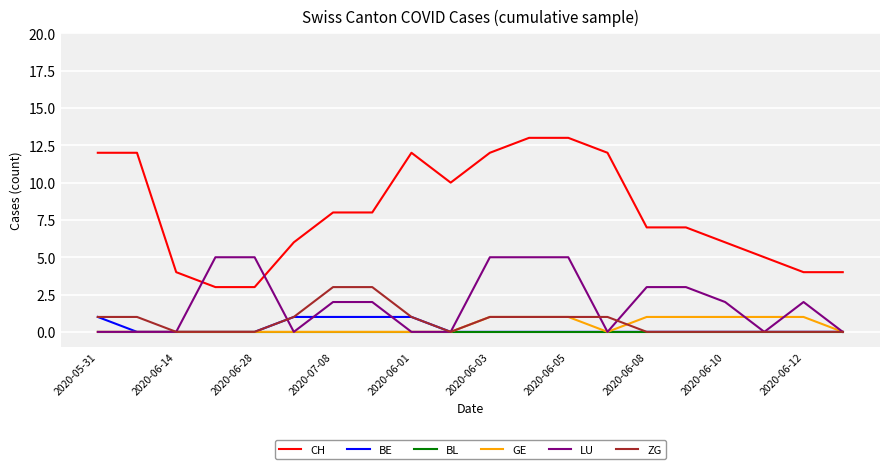

Which series has the largest total across all categories?

CH